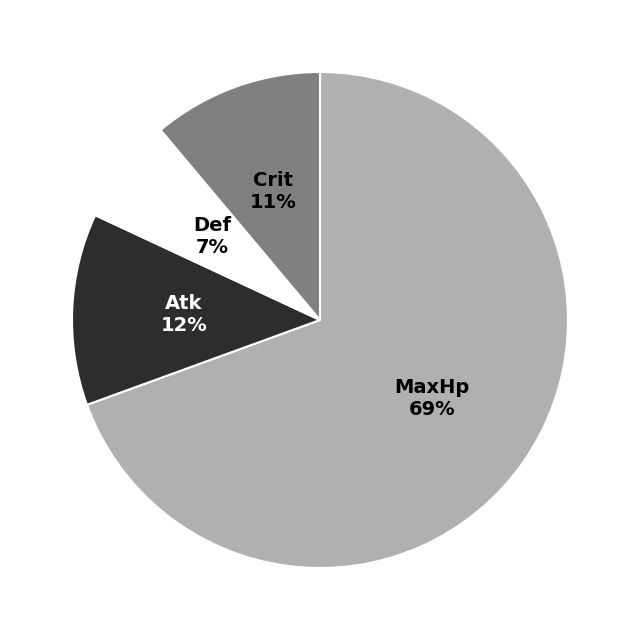

Which category has the smallest portion of the pie?

Def